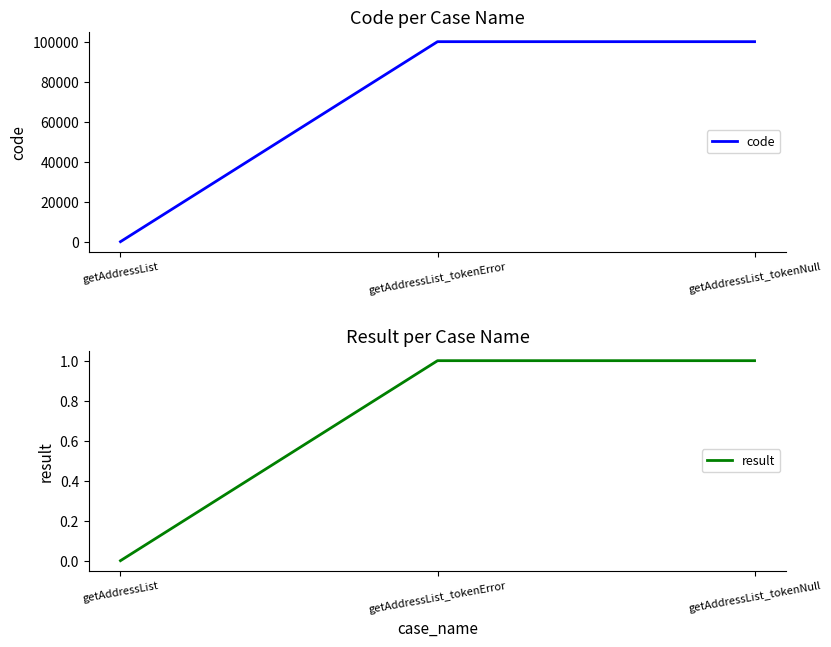

How many categories are shown in the chart?

3